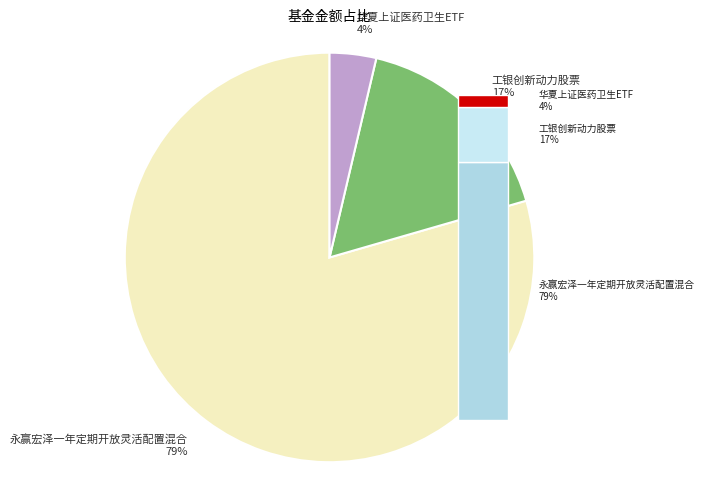

What is the largest slice in the pie chart?

永赢宏泽一年定期开放灵活配置混合